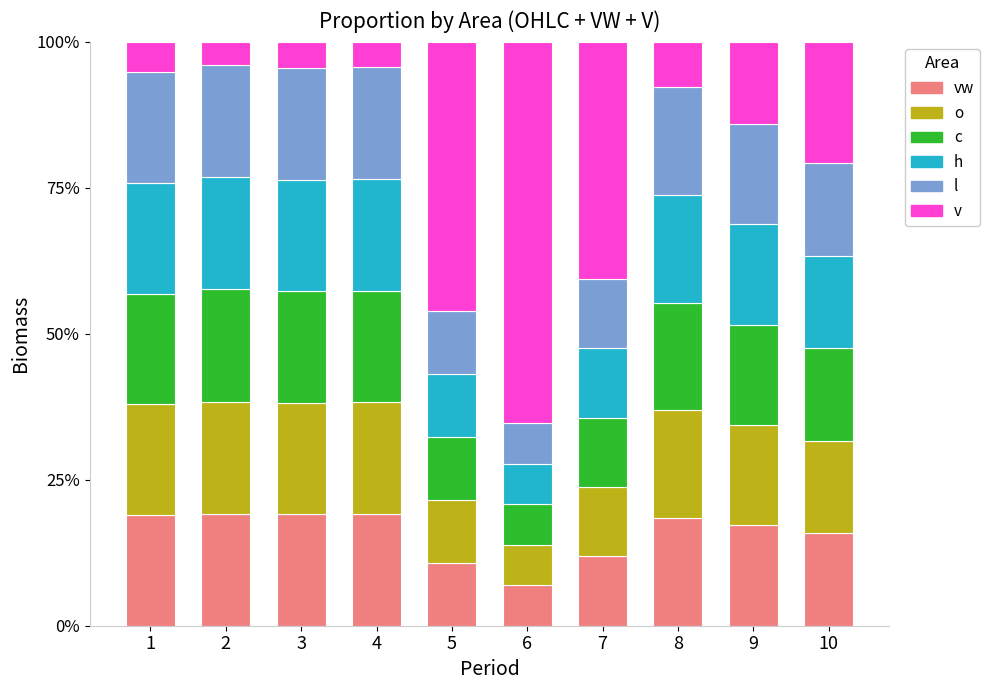

What is the total value across all series at 8?

1.0